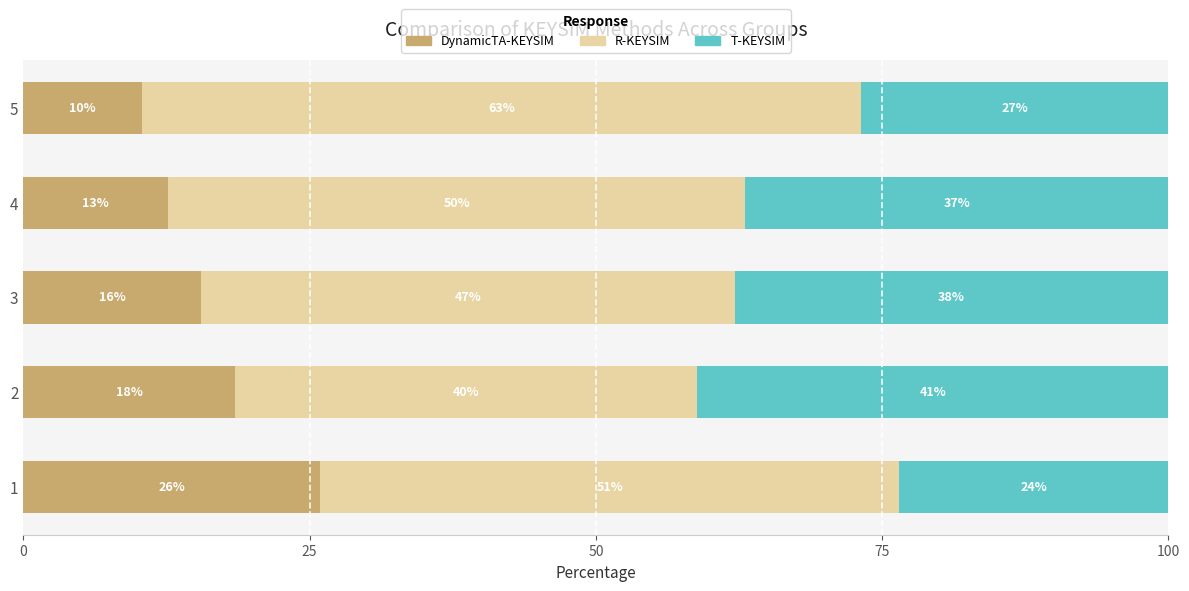

What are all the series names shown in the legend?

DynamicTA-KEYSIM, R-KEYSIM, T-KEYSIM